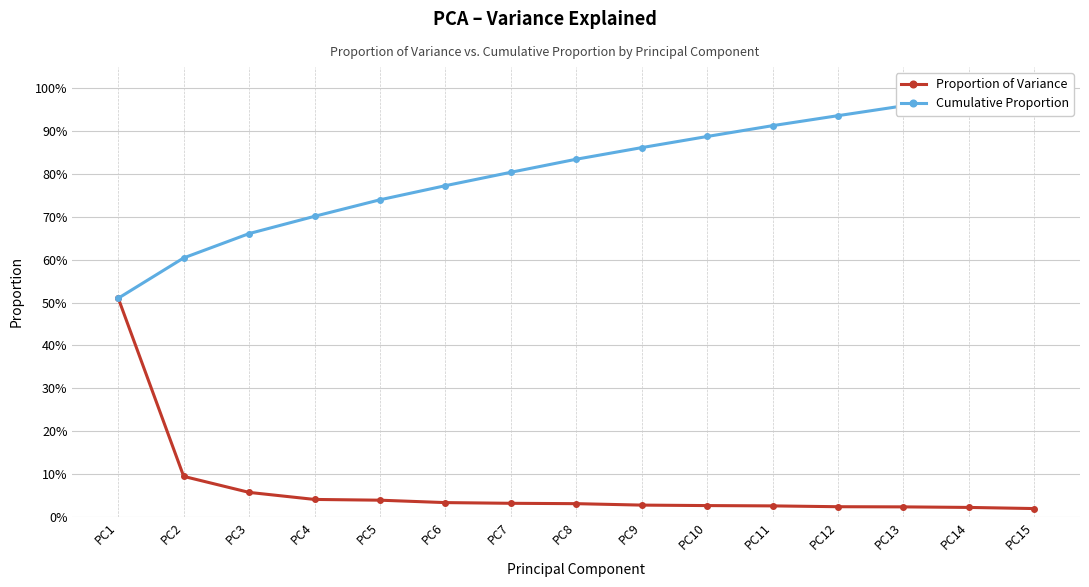

How many lines are shown in the chart?

2